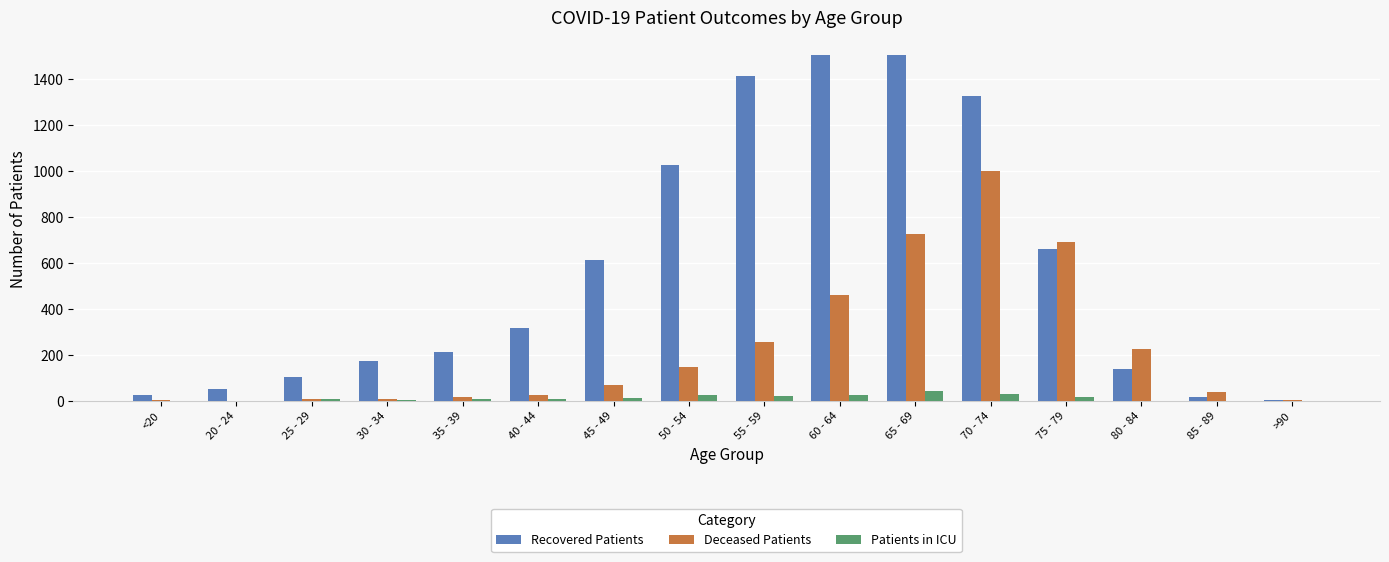

What is the sum of the Deceased Patients values at 20 - 24 and 30 - 34?

6